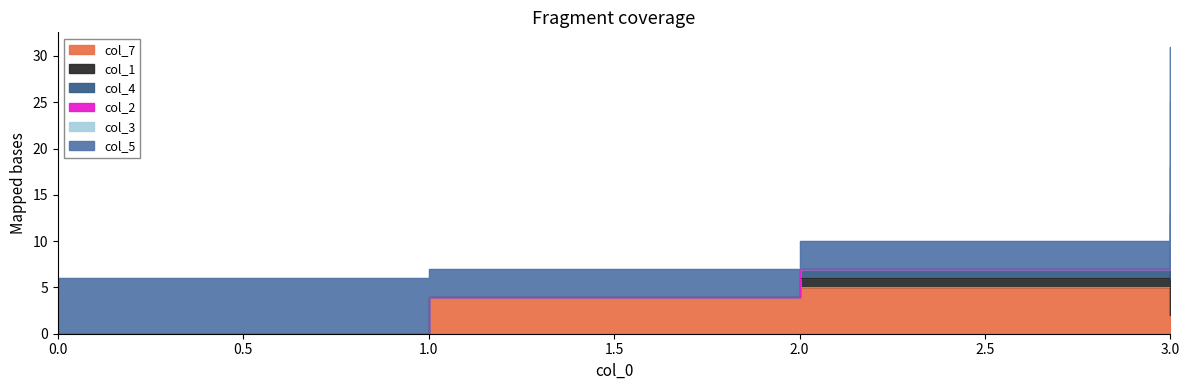

How many col_4 values are between 4 and 25?

3